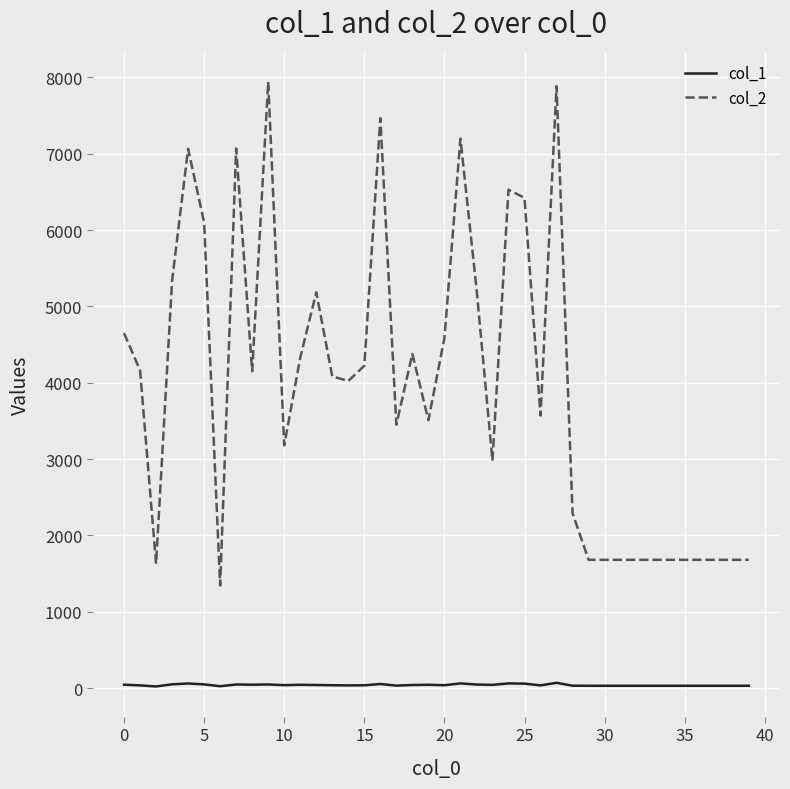

What is the sum of all col_1 values?

1586